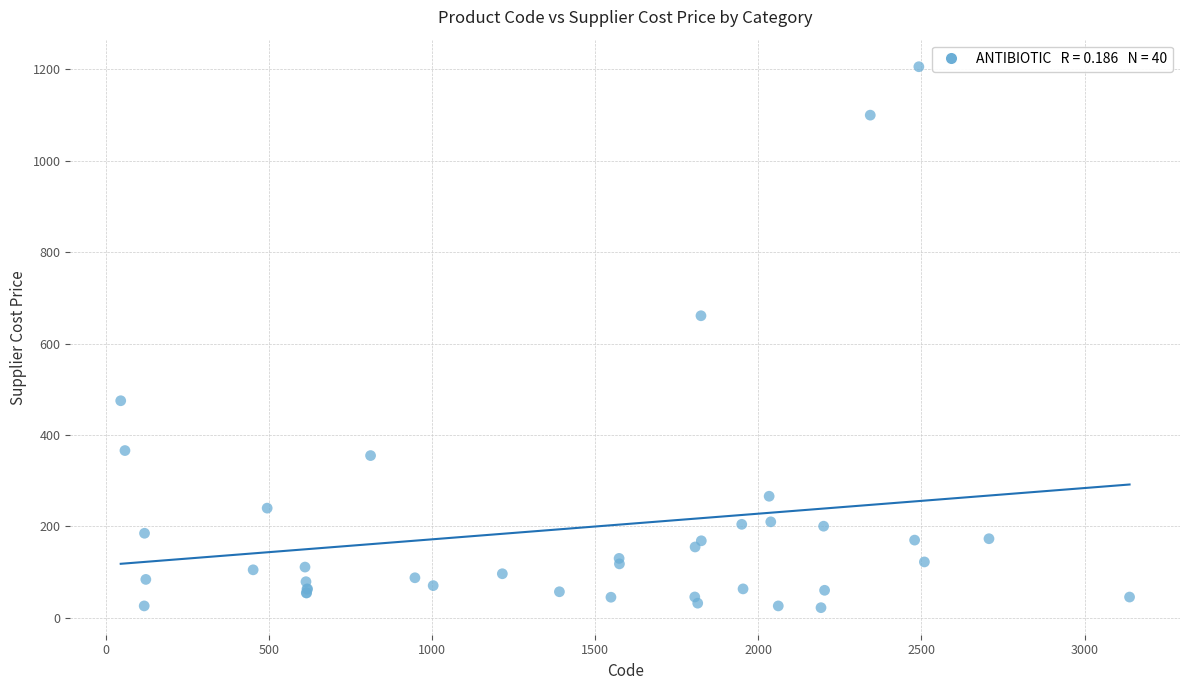

What Y value in the scatter plot is closest to 614?

661.0